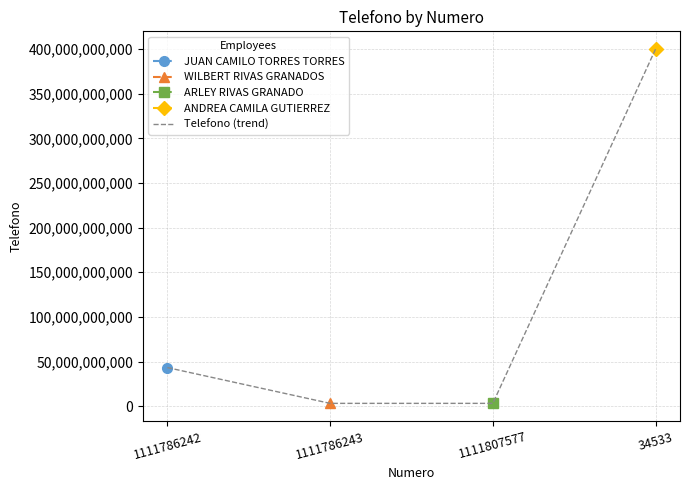

Where does the data first go above 43245235423?

34533